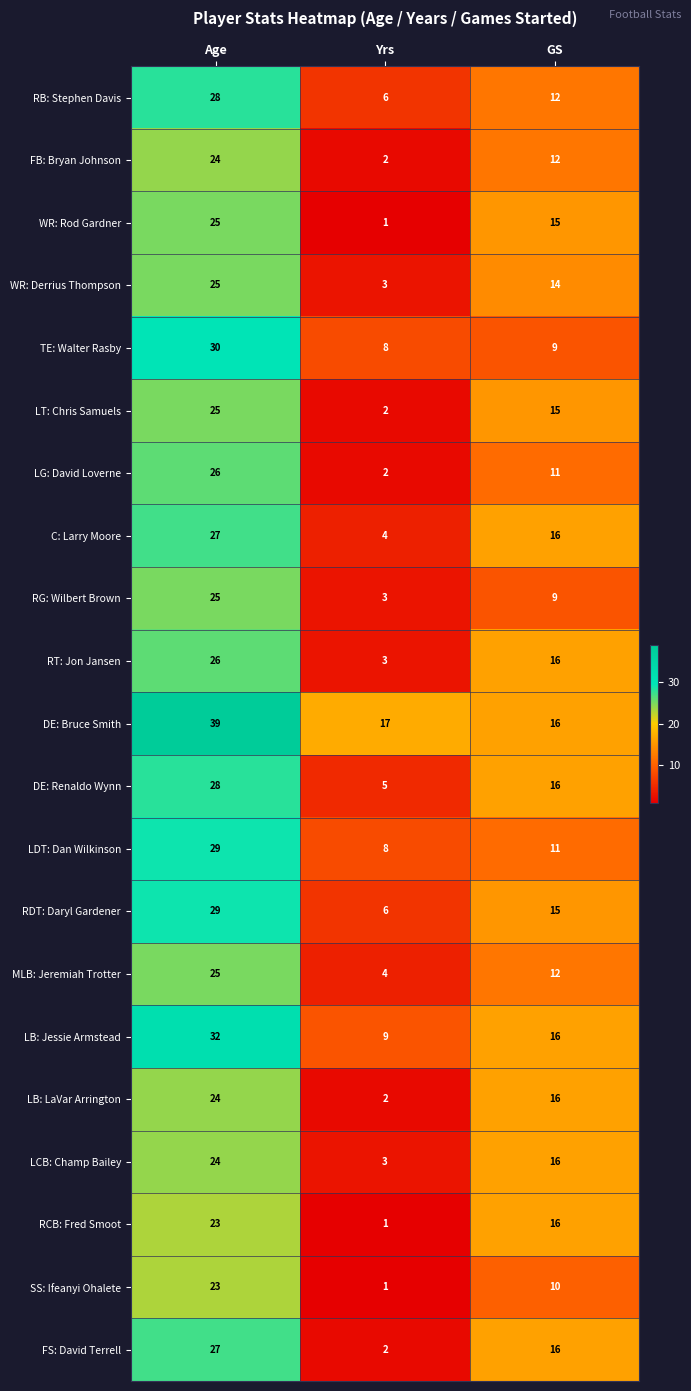

Where does the RCB: Fred Smoot series first go above 16?

Age